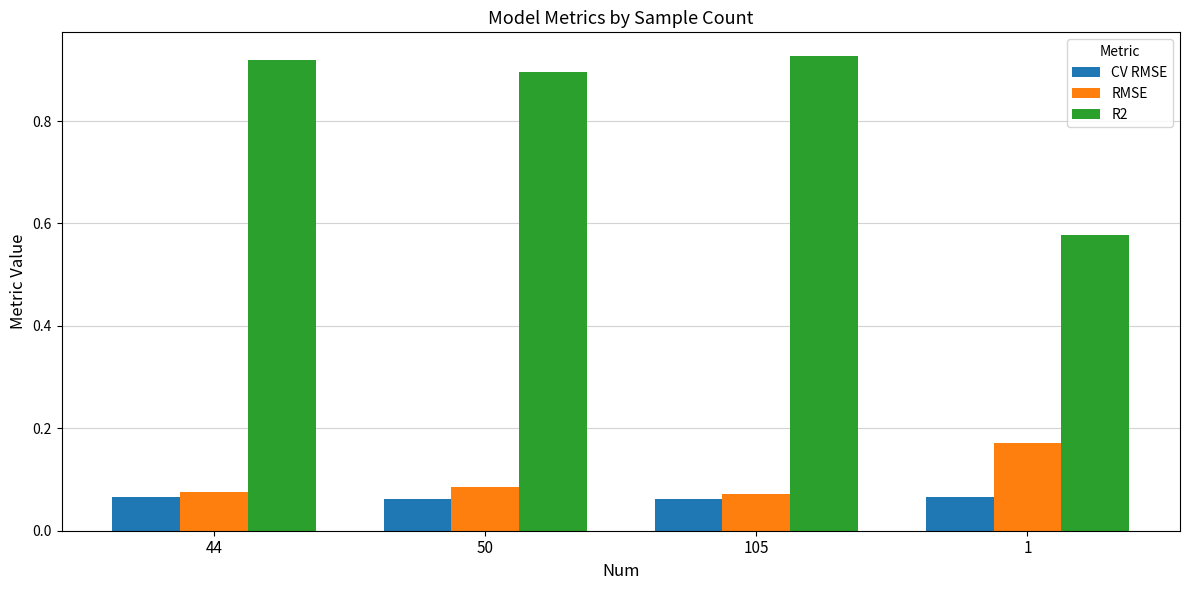

What is the label of the 3rd bar from the left?

105